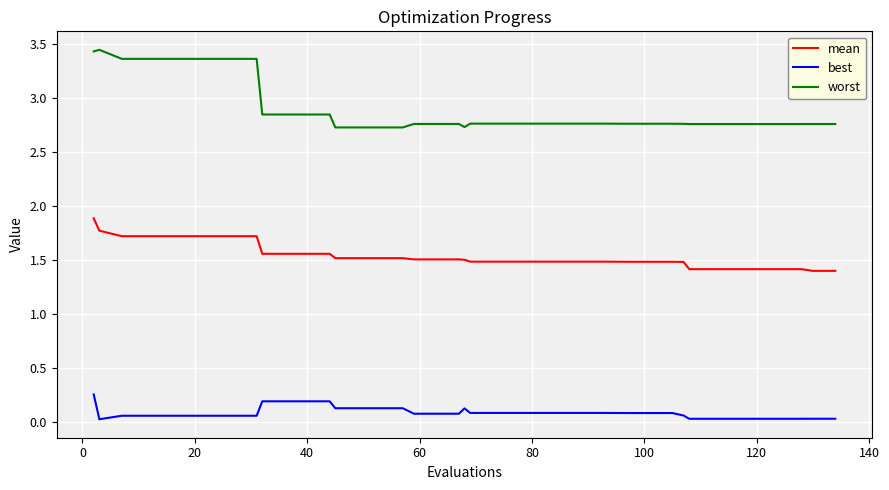

Rank the series by their maximum value, from lowest to highest.

best, mean, worst